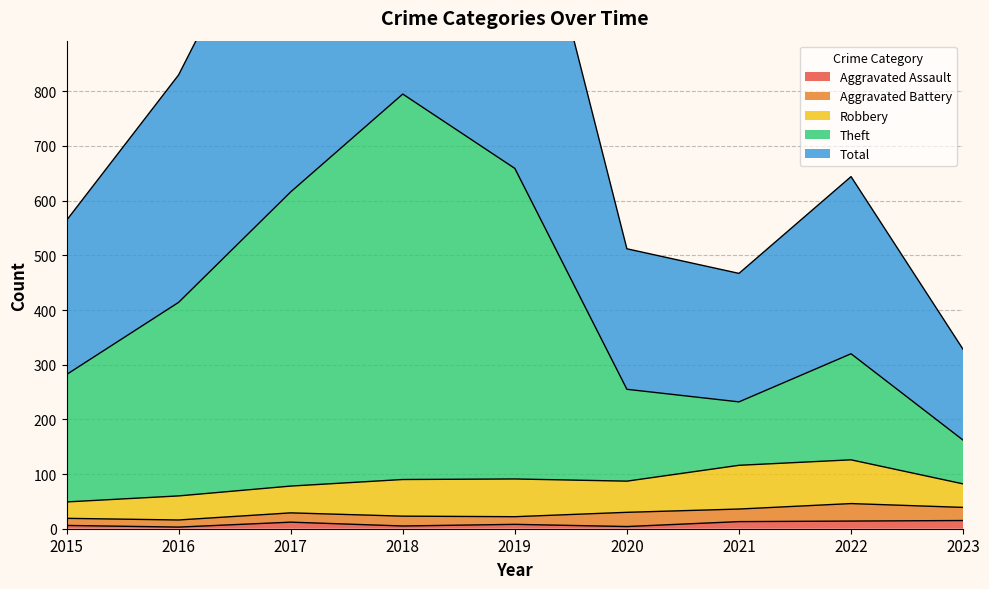

Is it true that Aggravated Assault equals 13 at 2021?

True